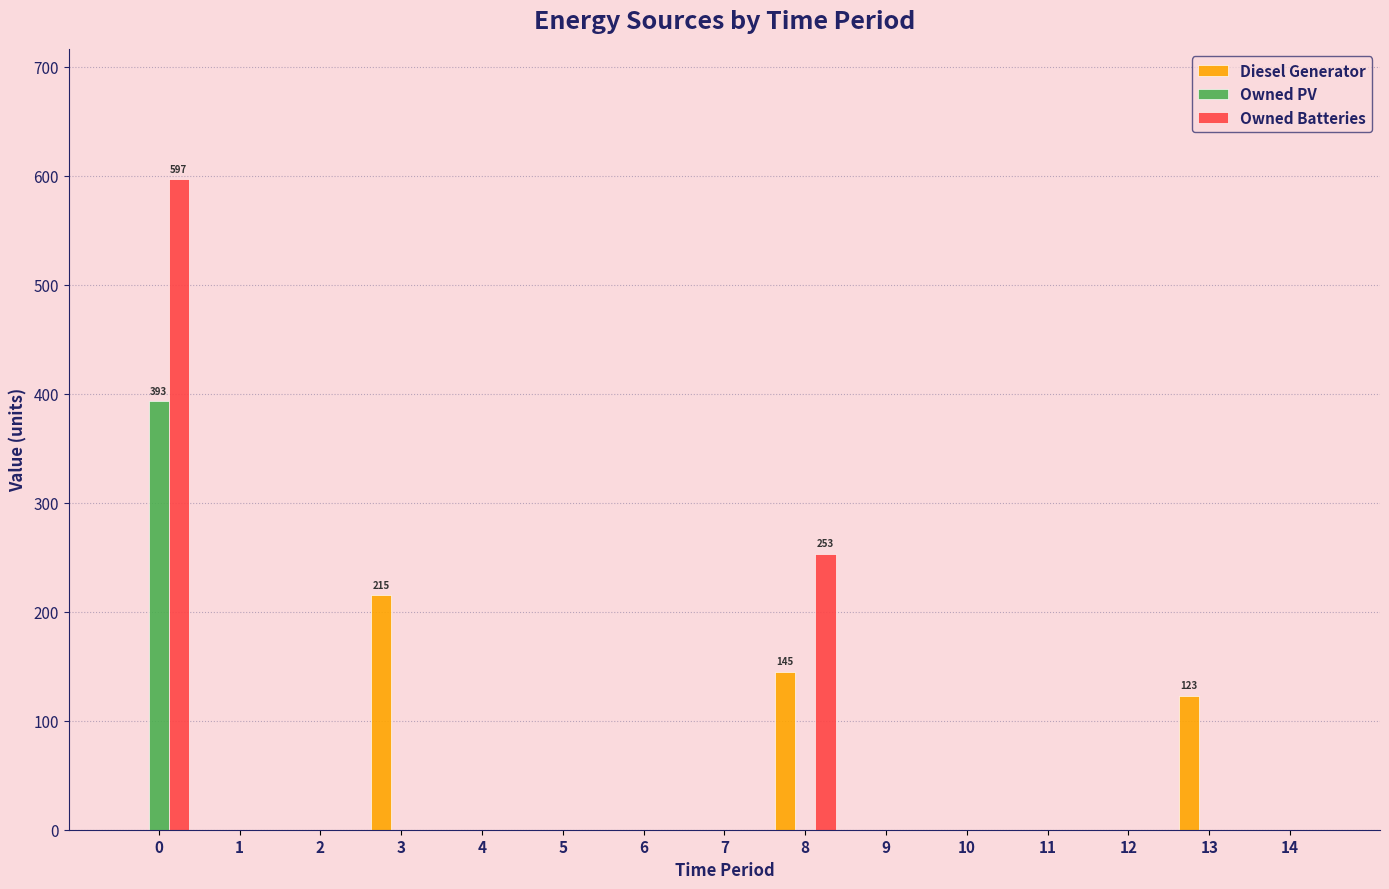

What is the maximum value for Owned PV?

393